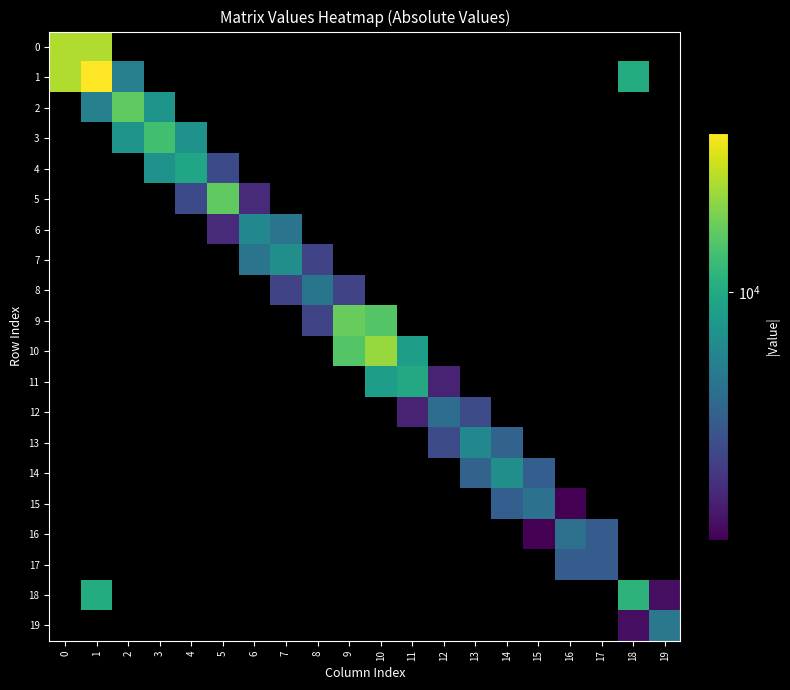

Which category has the lowest value across all series?

16